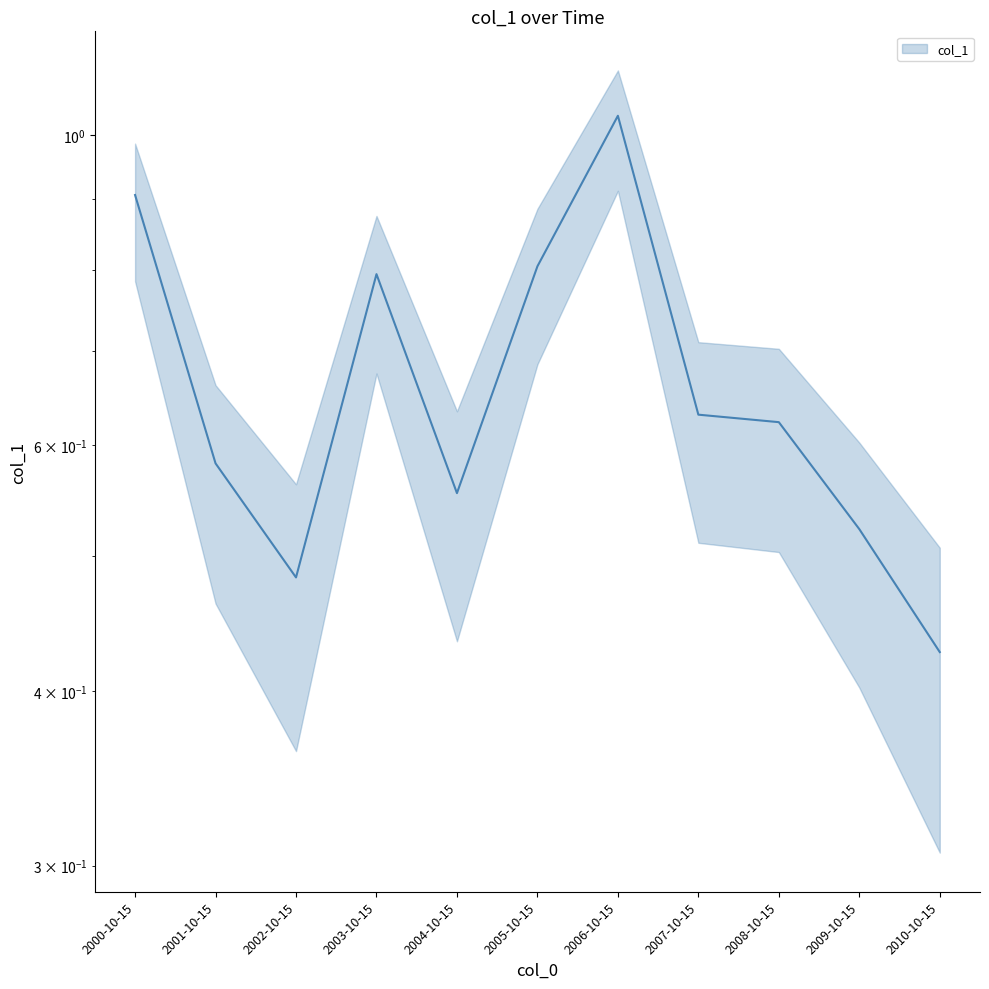

Rank the categories by value from highest to lowest.

2006-10-15, 2000-10-15, 2005-10-15, 2003-10-15, 2007-10-15, 2008-10-15, 2001-10-15, 2004-10-15, 2009-10-15, 2002-10-15, 2010-10-15